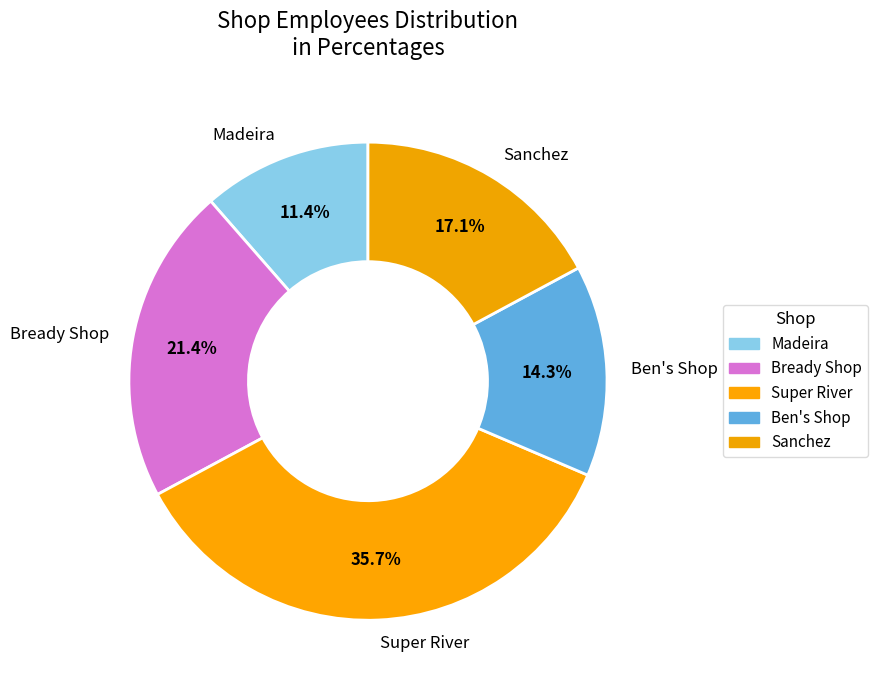

Approximately how many times larger is the value at Sanchez compared to Bready Shop?

0.8